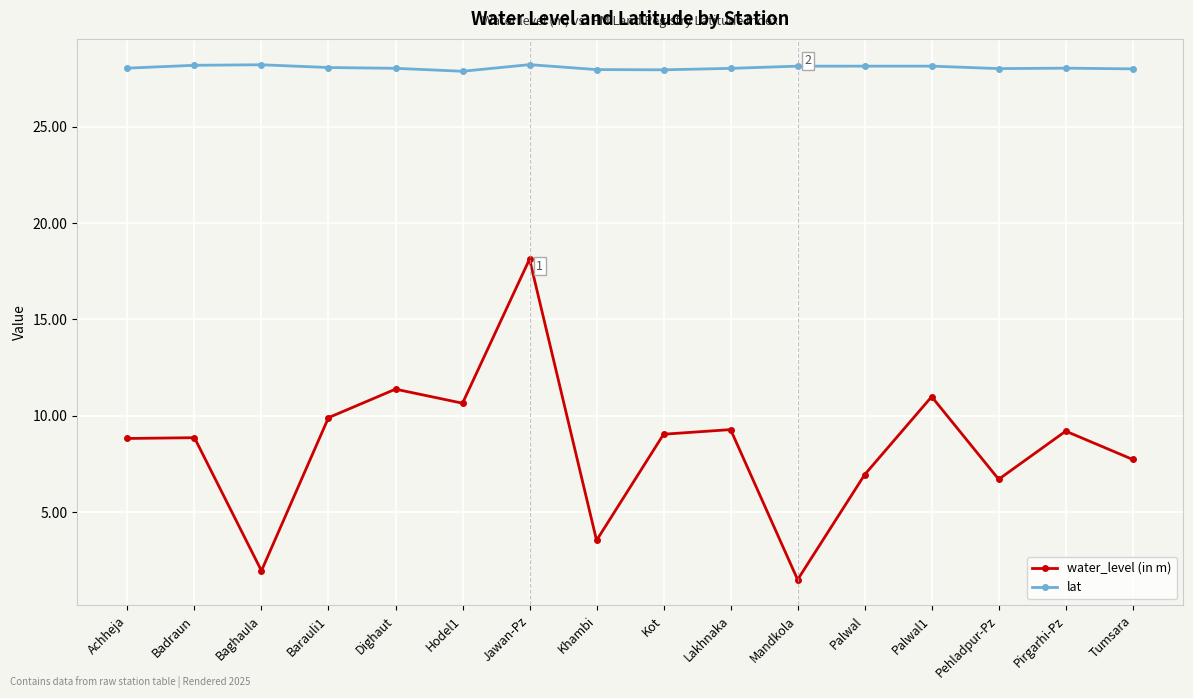

What value does the water_level (in m) series have at Achheja?

8.8